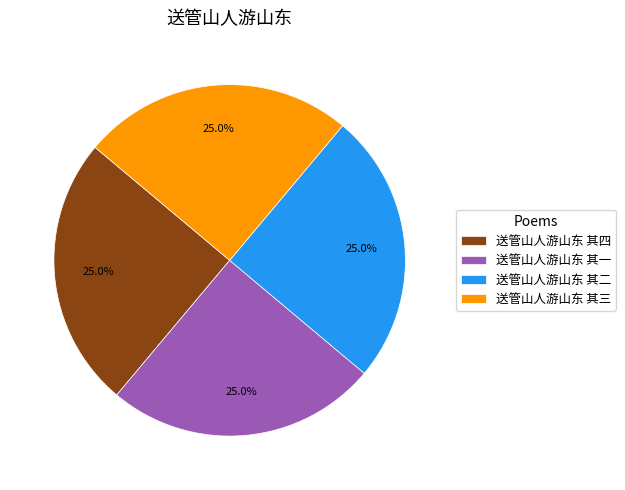

What is the ratio of the value at 送管山人游山东 其二 to the value at 送管山人游山东 其一?

1.0